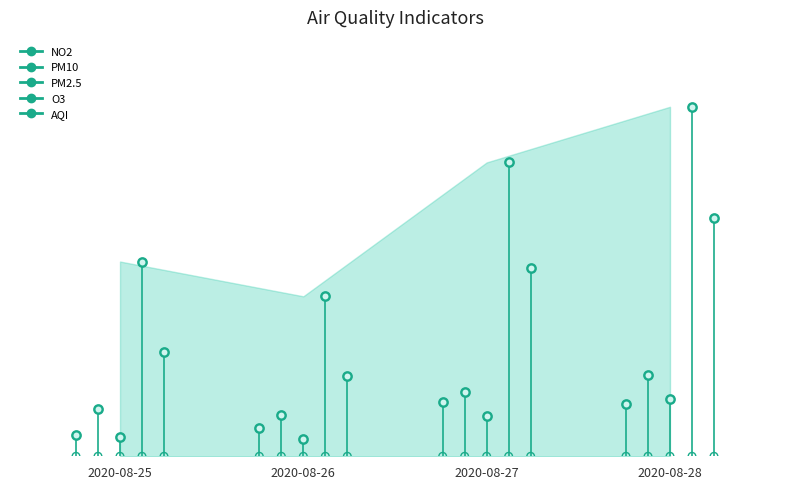

At how many categories does at least one series exceed 163?

2